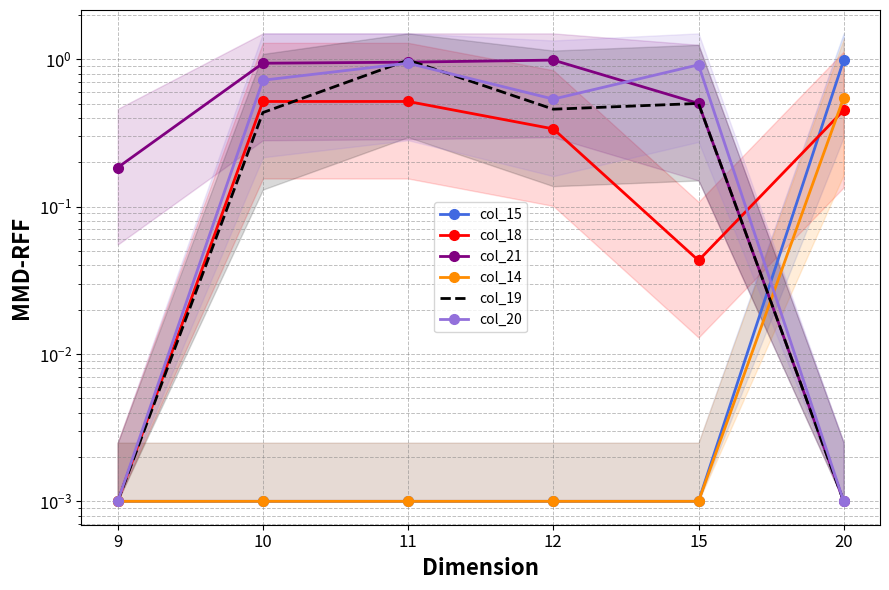

Reading left to right, extract all data points from this chart.

col_15: 0.0	0.0	0.0	0.0	0.0	1.0
col_18: 0.0	0.5	0.5	0.3	0.0	0.5
col_21: 0.2	0.9	1.0	1.0	0.5	0.0
col_14: 0.0	0.0	0.0	0.0	0.0	0.5
col_19: 0.0	0.4	1.0	0.5	0.5	0.0
col_20: 0.0	0.7	0.9	0.5	0.9	0.0